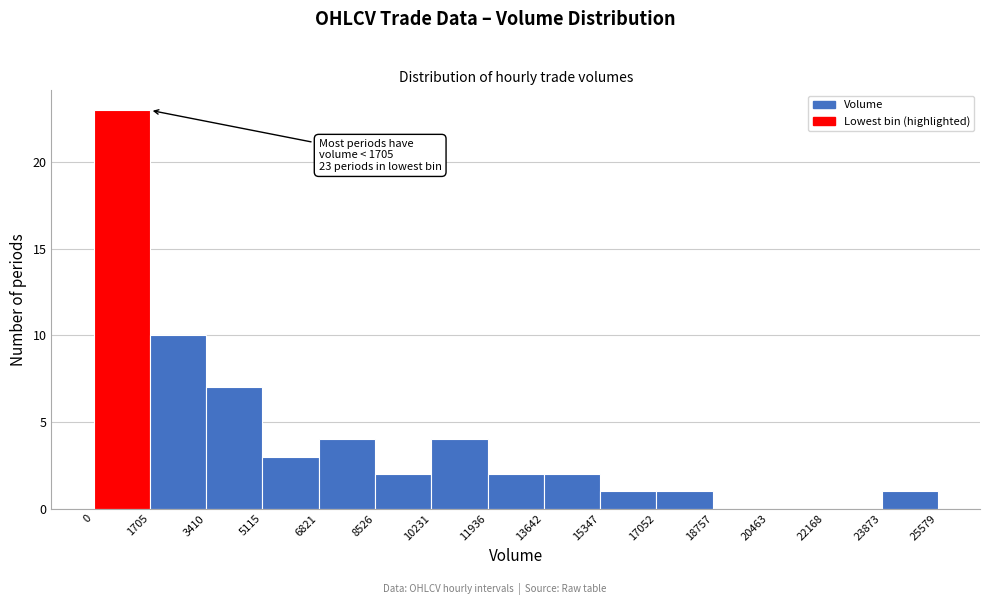

Over which range of the x-axis is the bar tallest?

0 to 1705